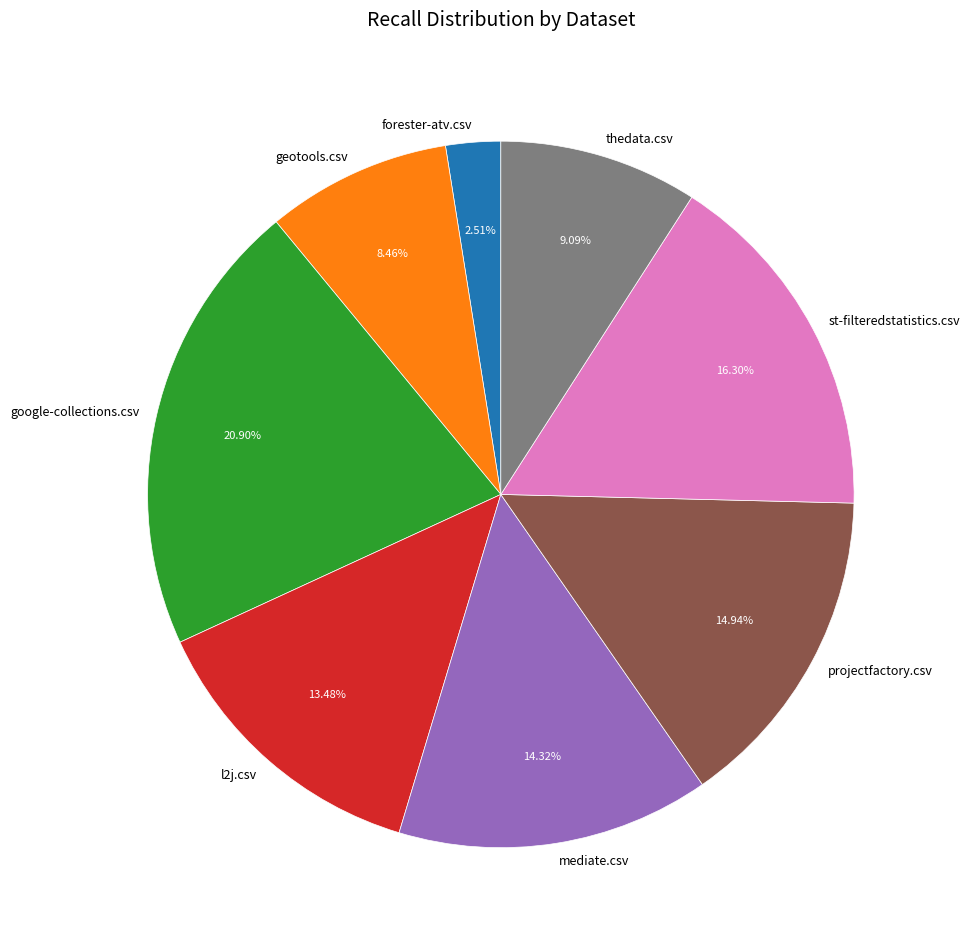

Rank the categories by value from highest to lowest.

google-collections.csv, st-filteredstatistics.csv, projectfactory.csv, mediate.csv, l2j.csv, thedata.csv, geotools.csv, forester-atv.csv